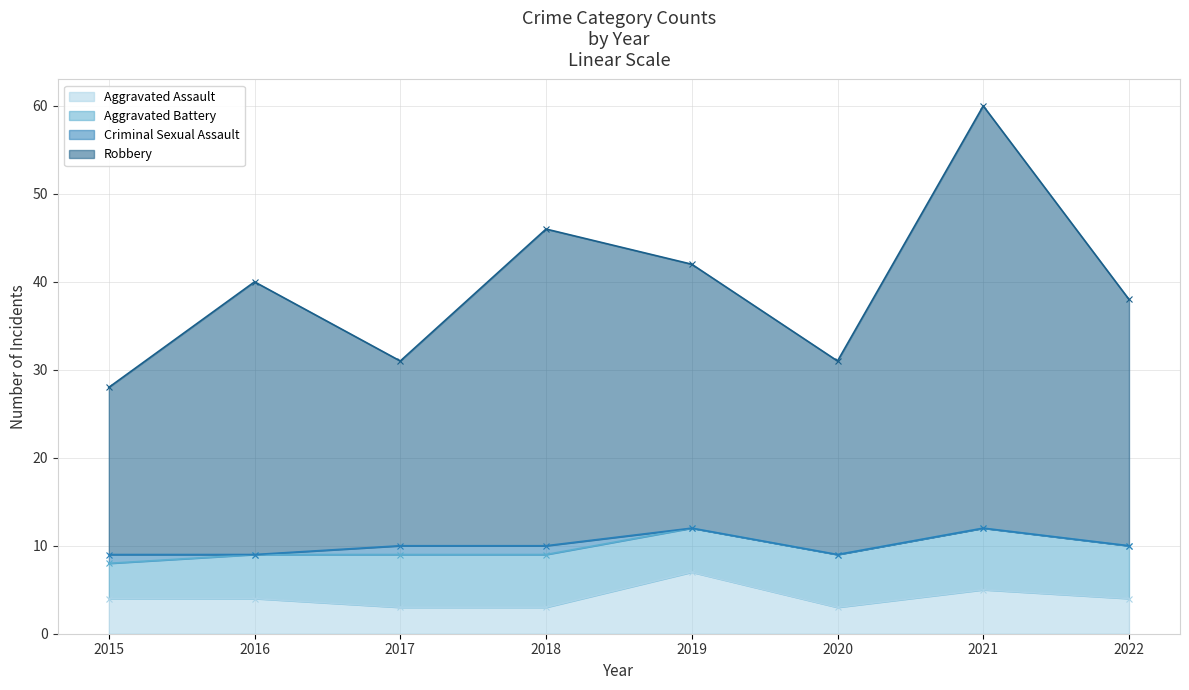

At which label does Robbery reach its peak?

2021